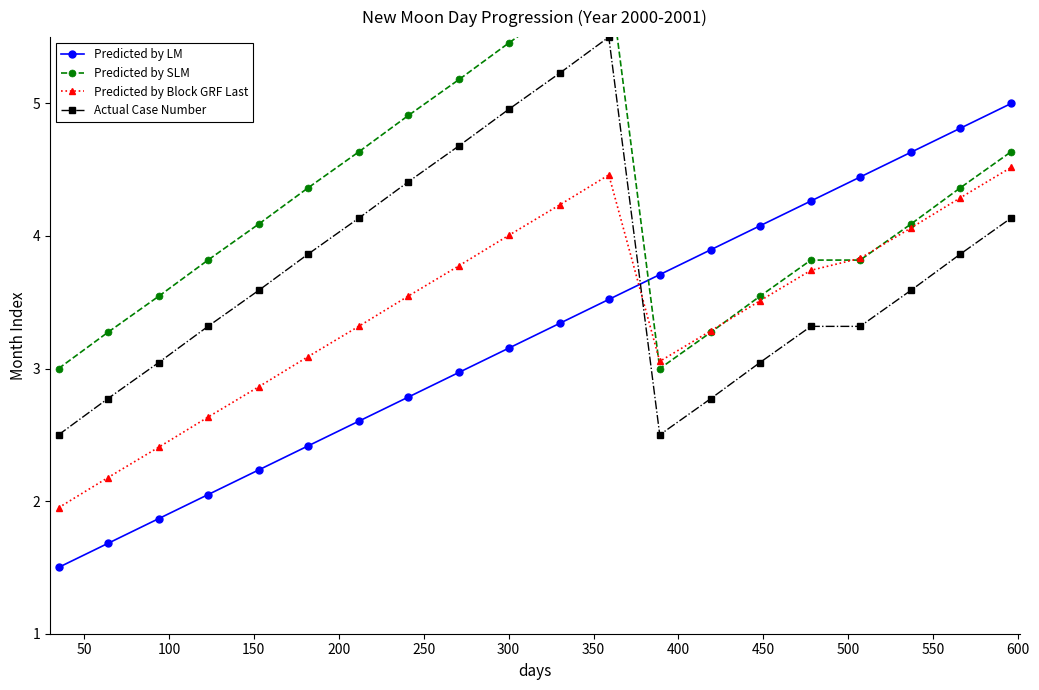

Rank the series by their maximum value, from lowest to highest.

Predicted by Block GRF Last, Predicted by LM, Actual Case Number, Predicted by SLM